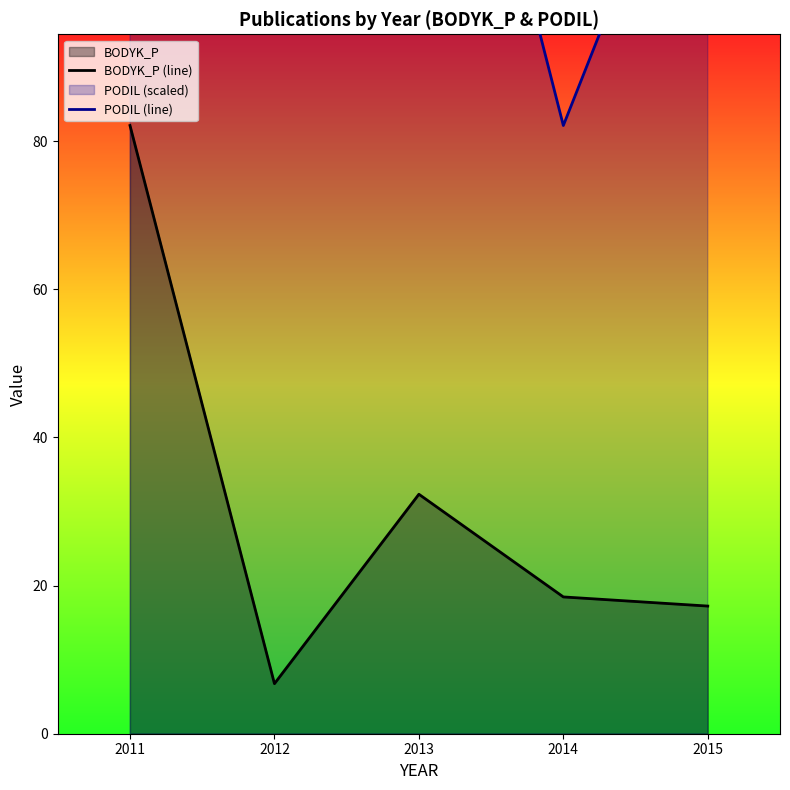

What is the spread (max minus min) of values at 2013?

126.2